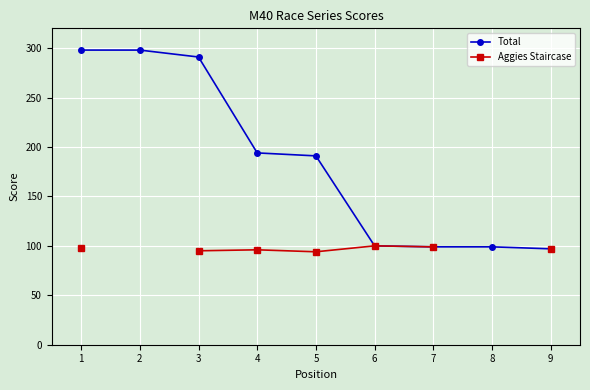

The value of Total at 8 is 99.0. True or false?

True